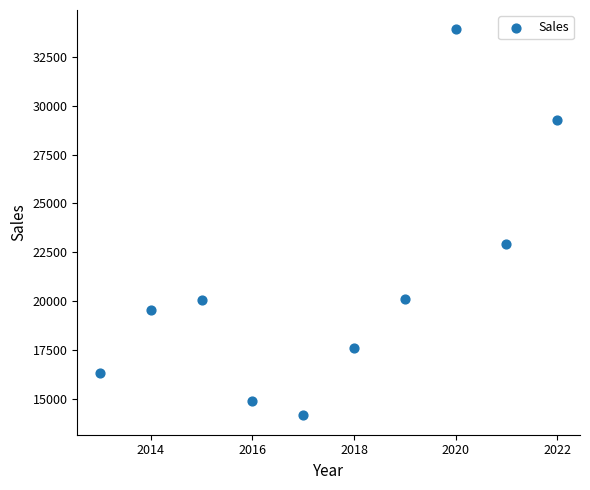

What is the range of Y values (max minus min)?

19754